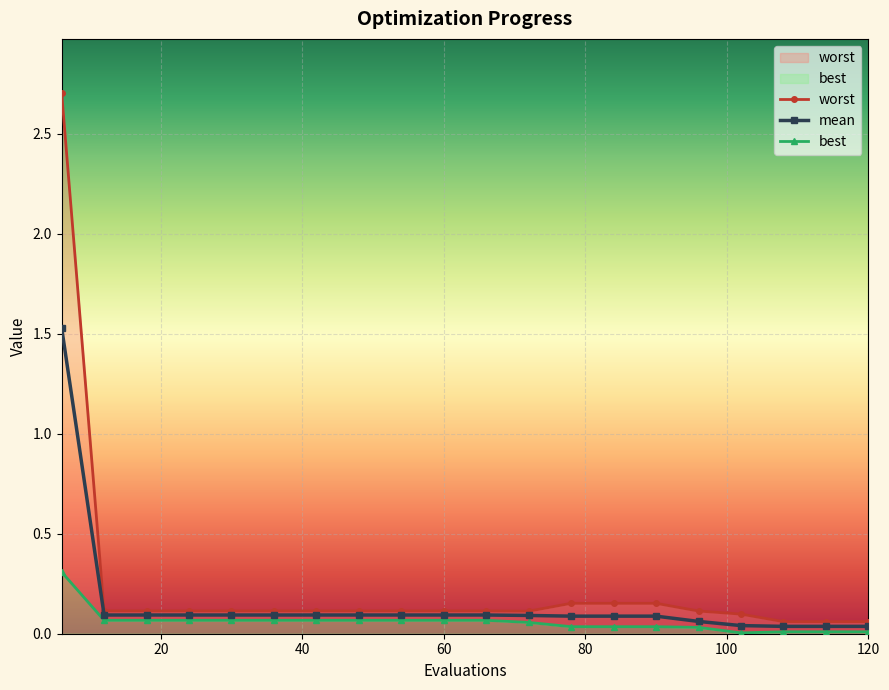

What is the value of the best point at the 4th from the left?

0.1